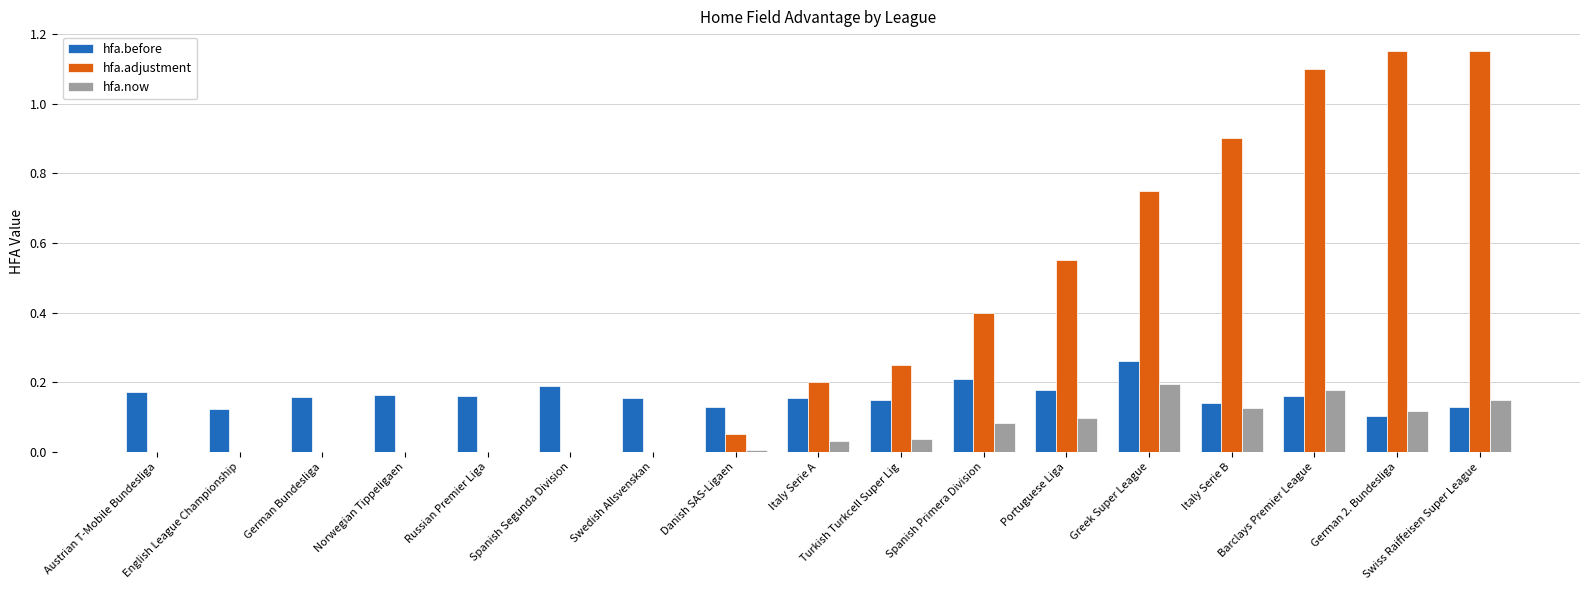

Are the bars grouped side by side (vs. stacked)?

Yes